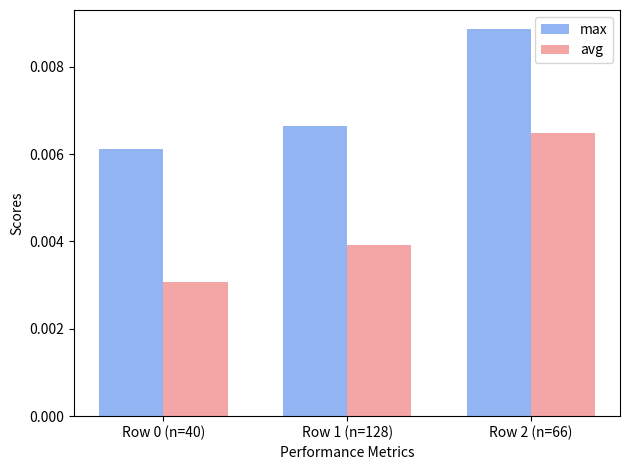

List the series in order of their peak value, highest first.

max, avg